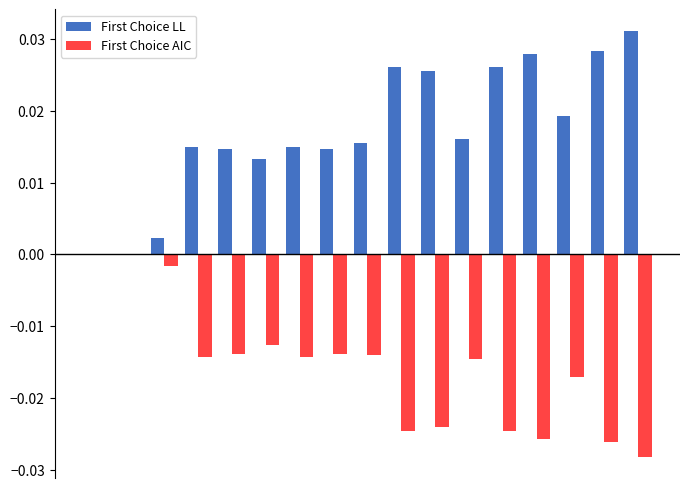

What is the sum of all First Choice LL values?

0.3